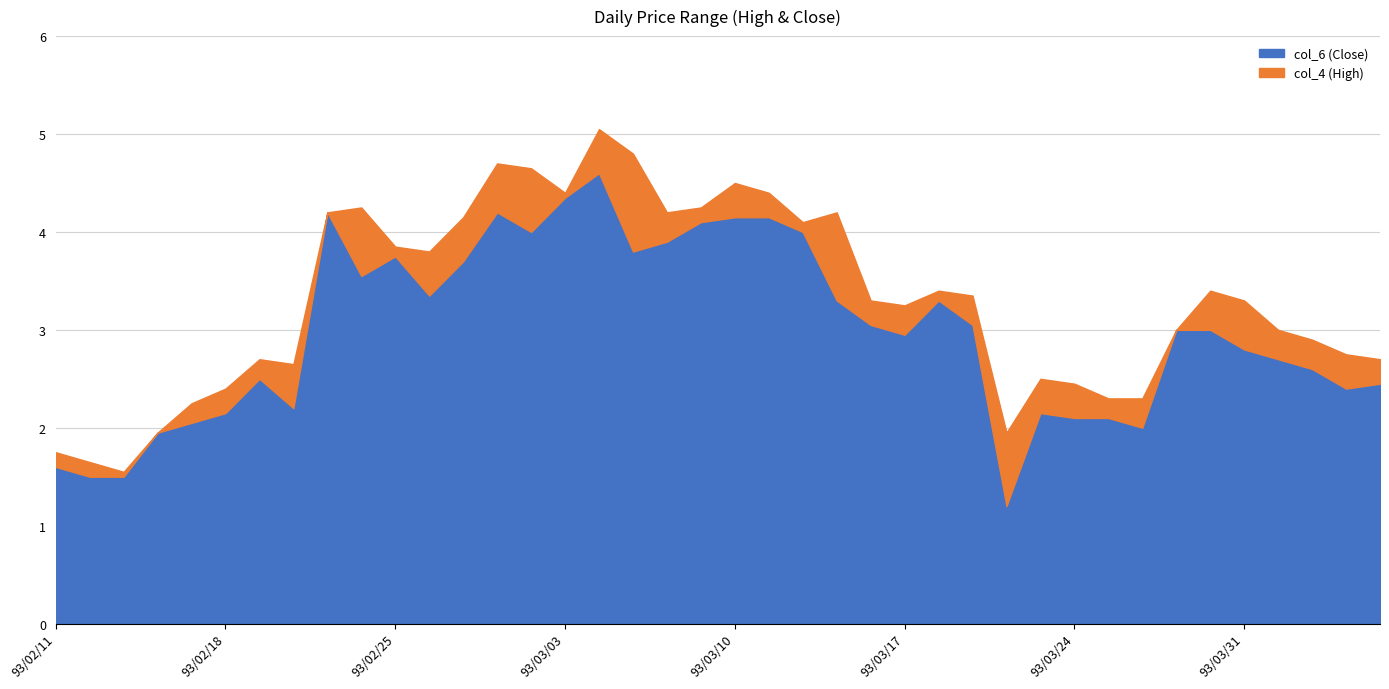

Is it true that col_4 (High) equals 0.8 at 93/04/06?

False